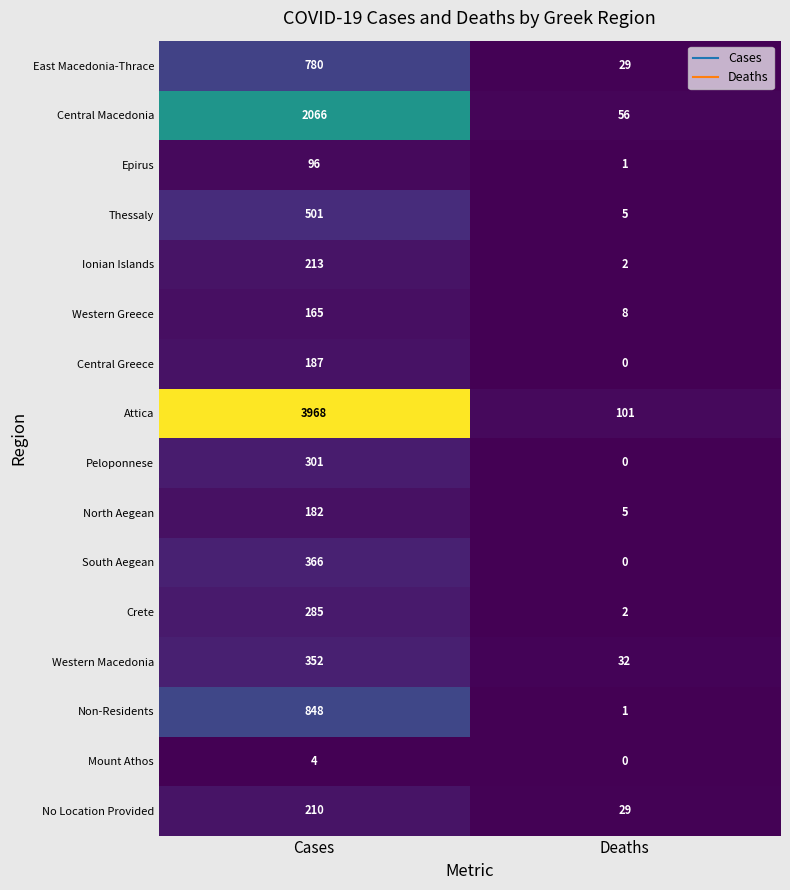

Which label corresponds to the smallest value in the chart?

Deaths